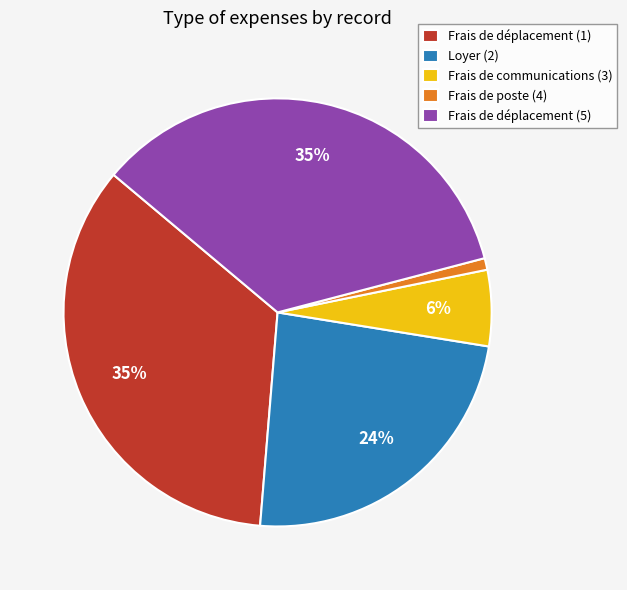

True or false: Loyer (2) accounts for 24% of the total.

True